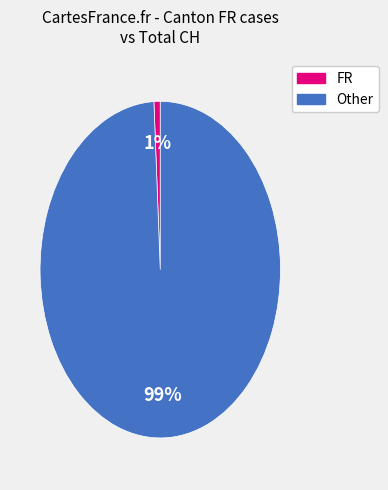

Count the number of slices in the pie.

2